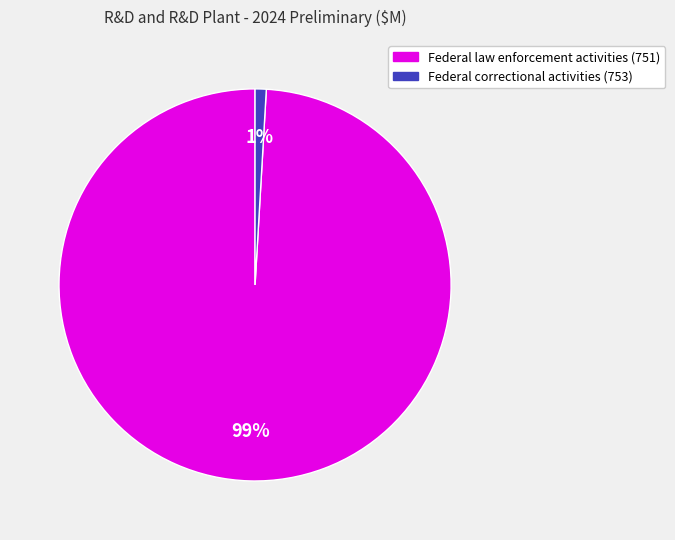

Is there a majority slice in this chart?

Yes